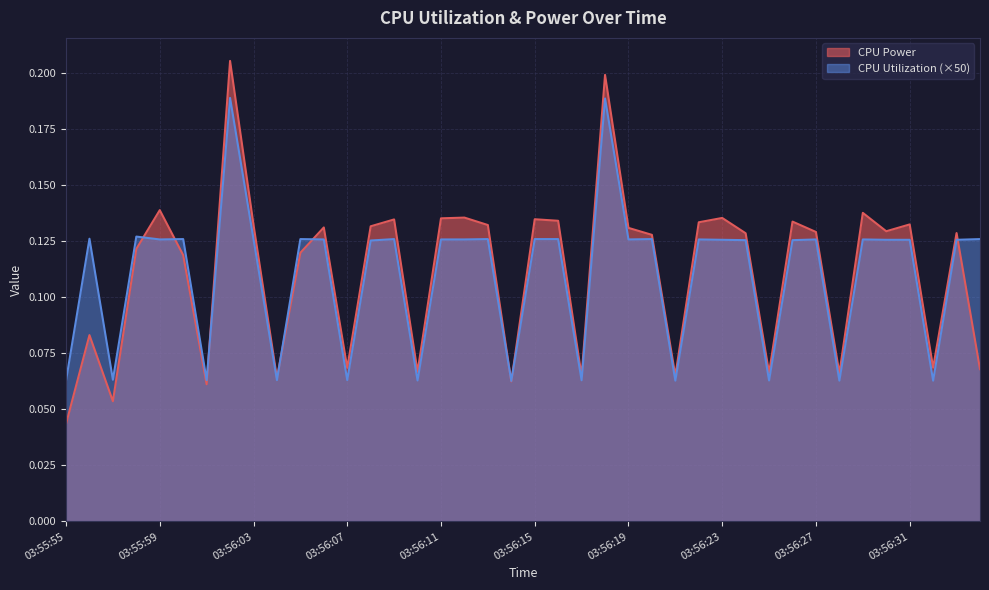

What position from the left is 03:56:06?

12